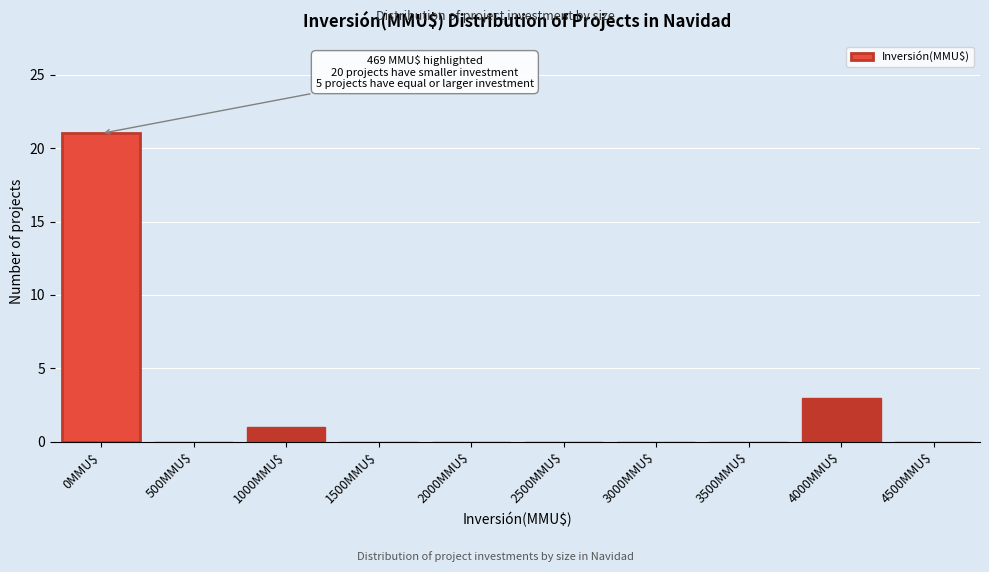

Where is the data nearest to the value 10?

4000MMU$